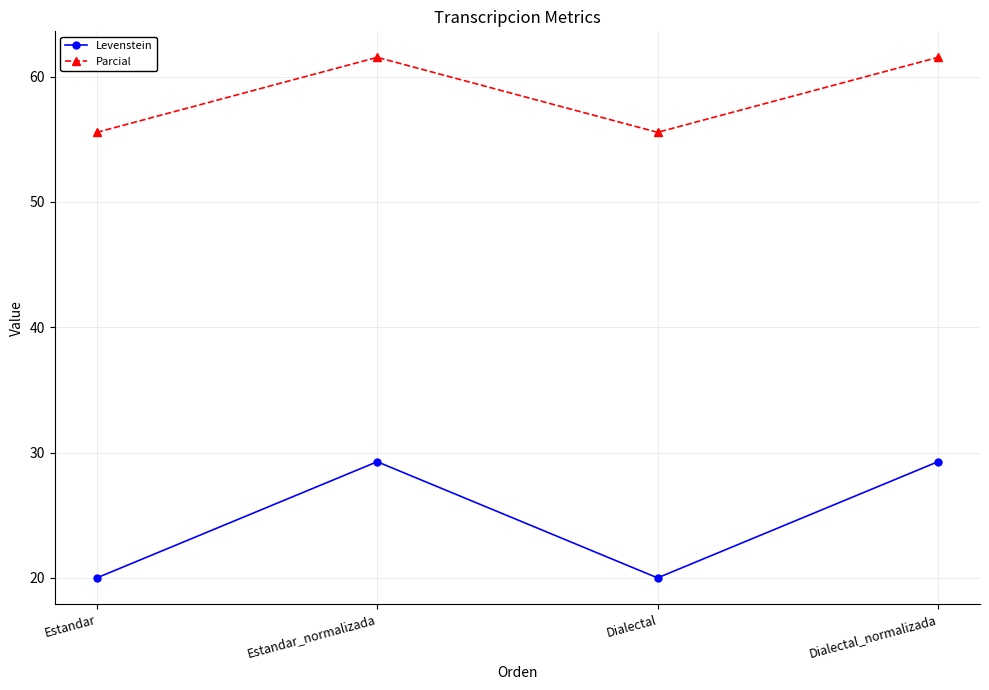

Read the Parcial value at Dialectal_normalizada.

61.5